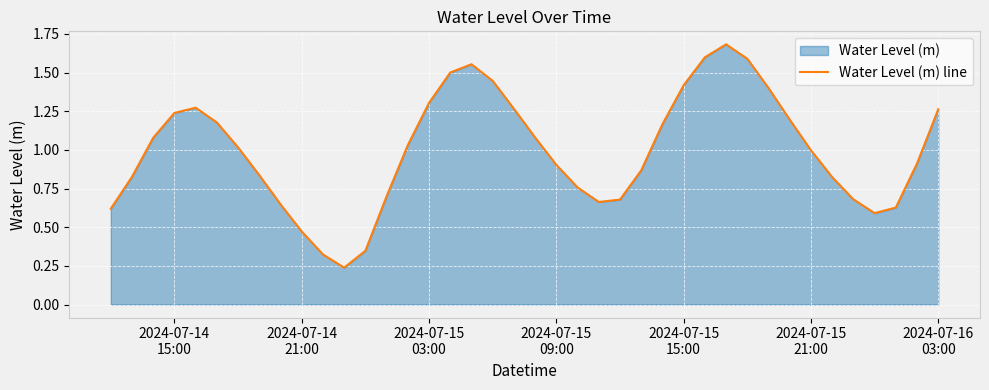

What is the value of the 2nd point from the left?

0.8